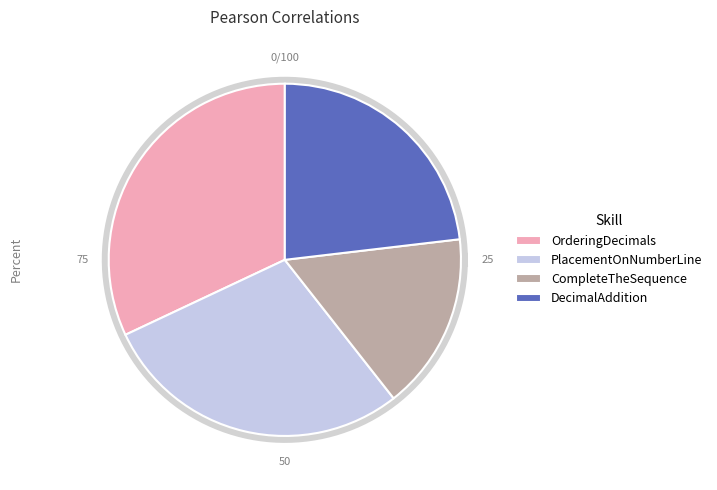

Is it true that DecimalAddition is 18% of the pie?

False